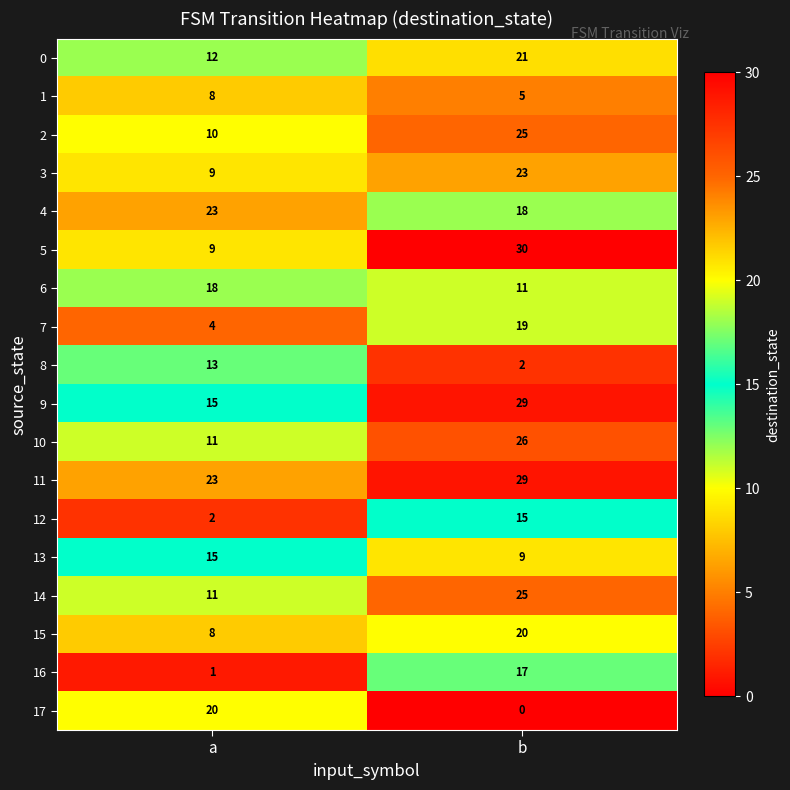

What is the difference between the 7 values at a and b?

15